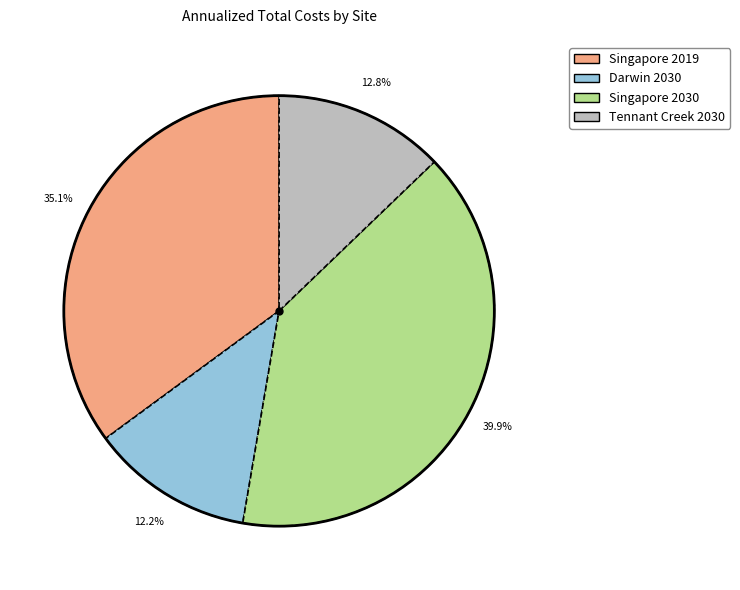

True or false: Tennant Creek 2030 accounts for 3% of the total.

False